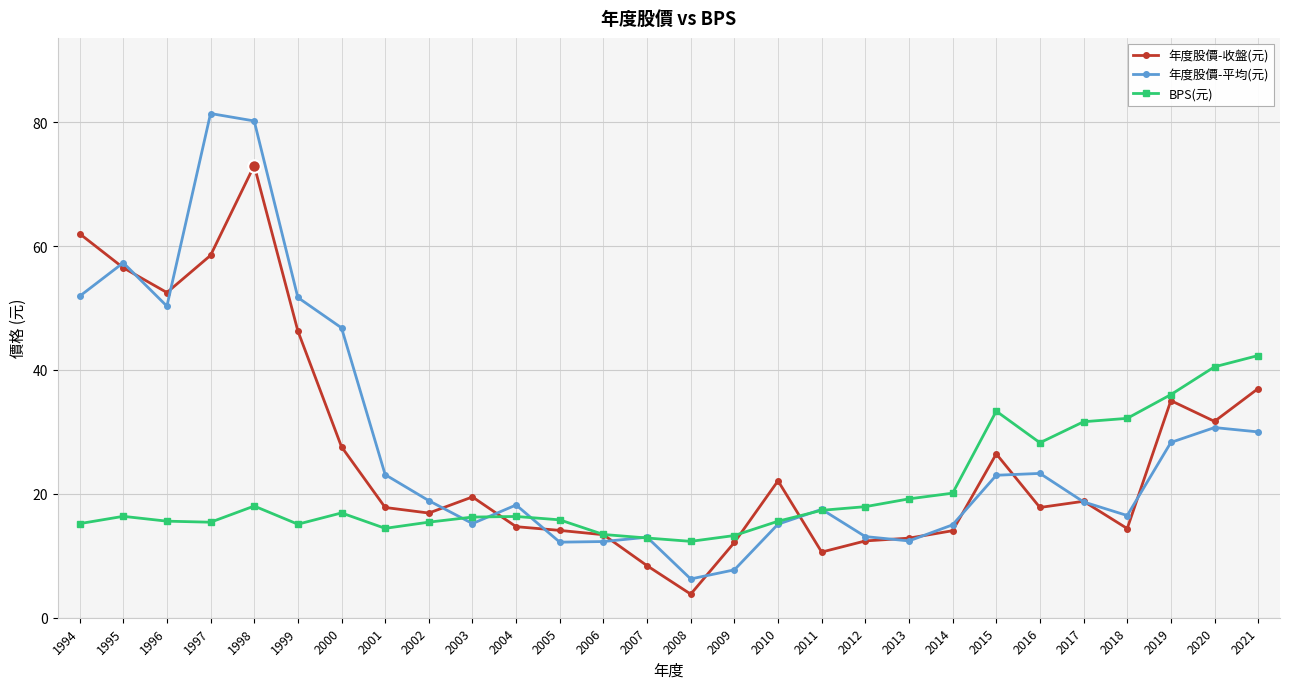

Which category has the highest value in the 年度股價-收盤(元) series?

1998